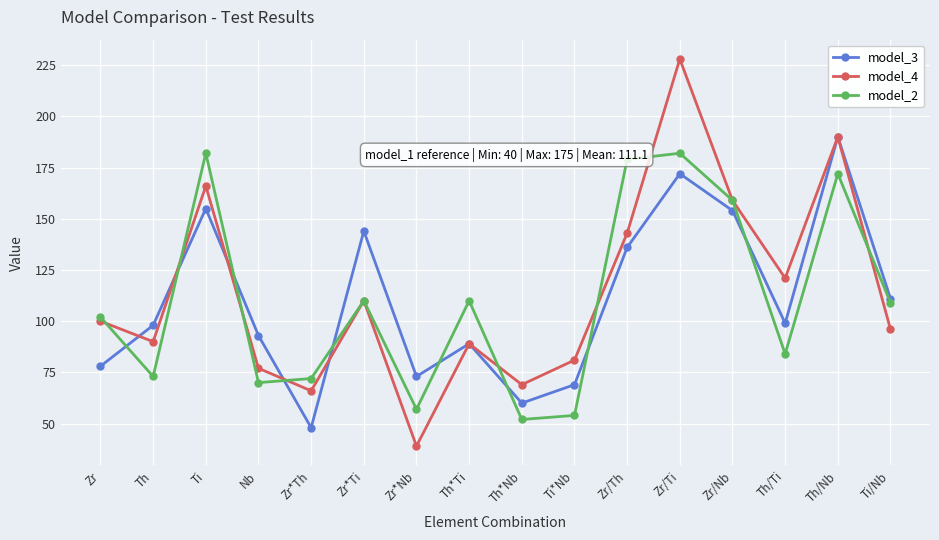

True or false: model_3 has a value of 99 at Th/Ti.

True